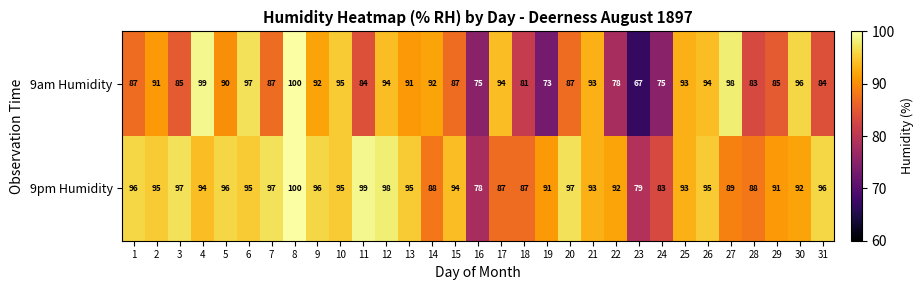

What is the minimum value shown in the chart?

67